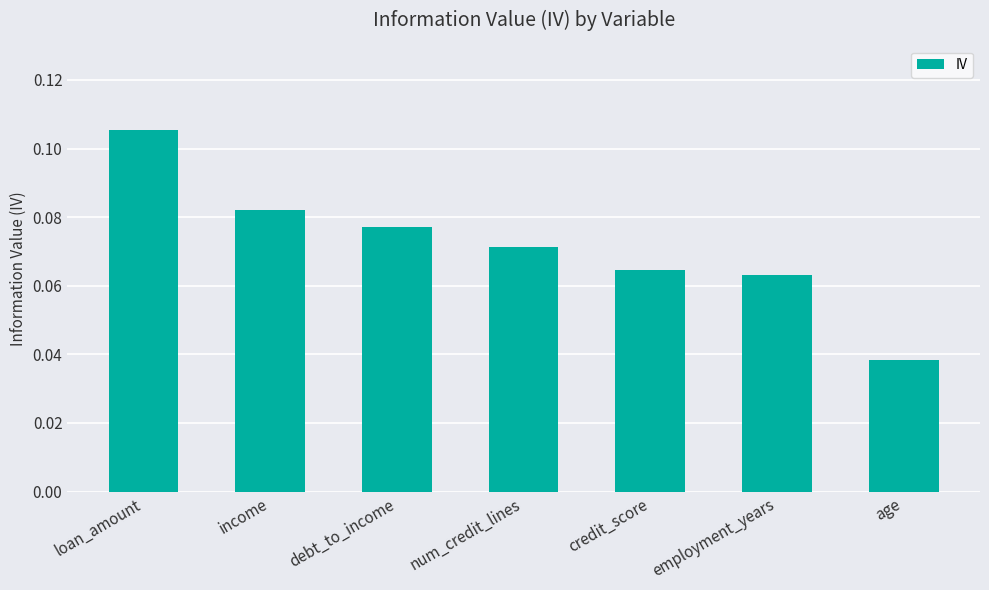

The value at num_credit_lines is 0.0. True or false?

False